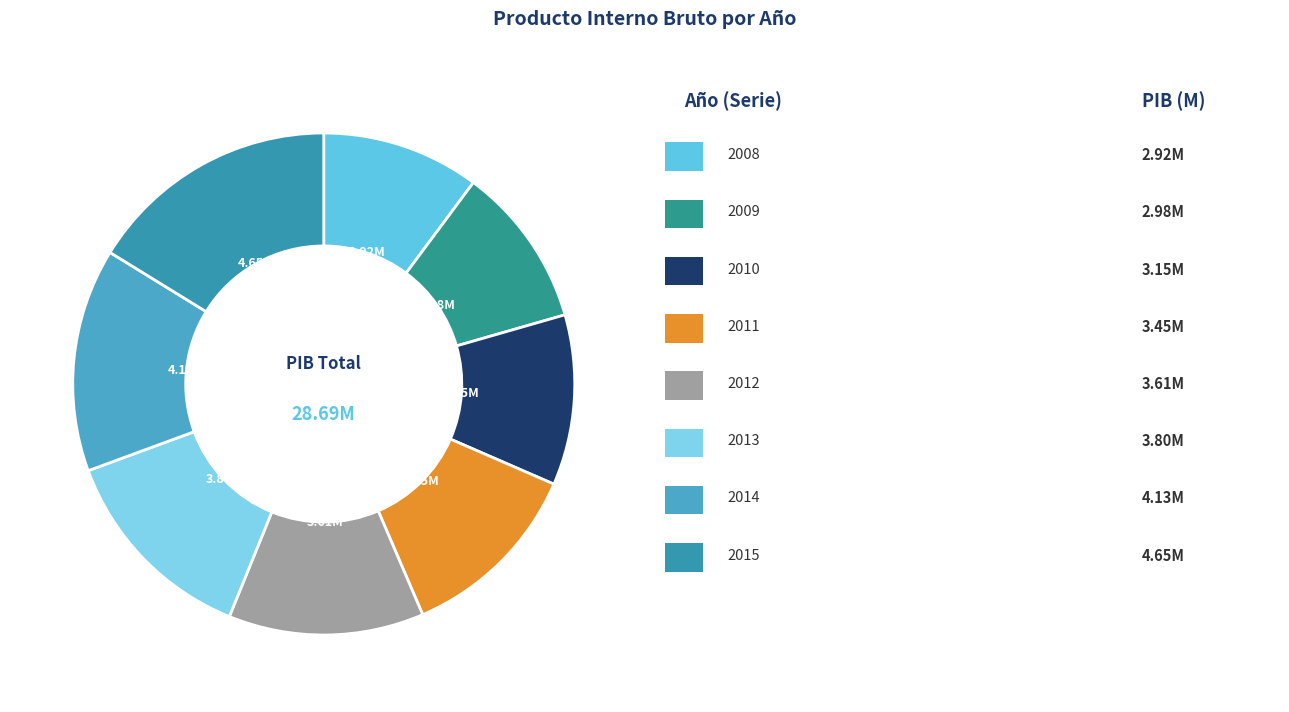

How many slices are in this pie chart?

8